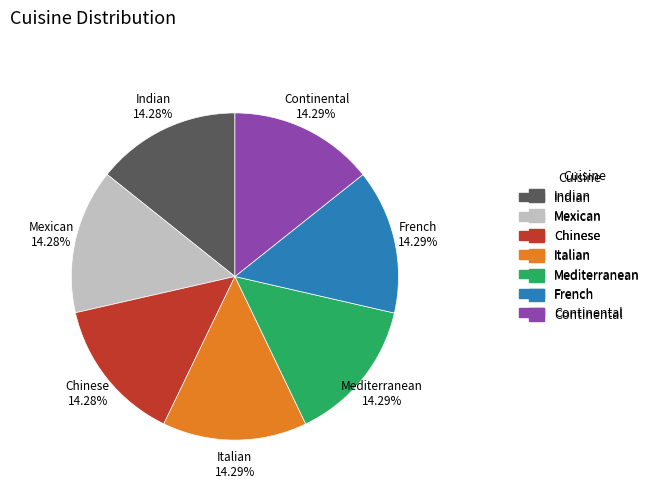

Count the number of slices in the pie.

7